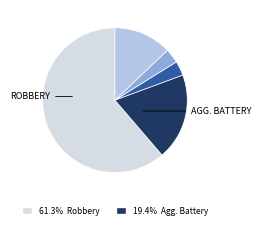

How many slices are in this pie chart?

5